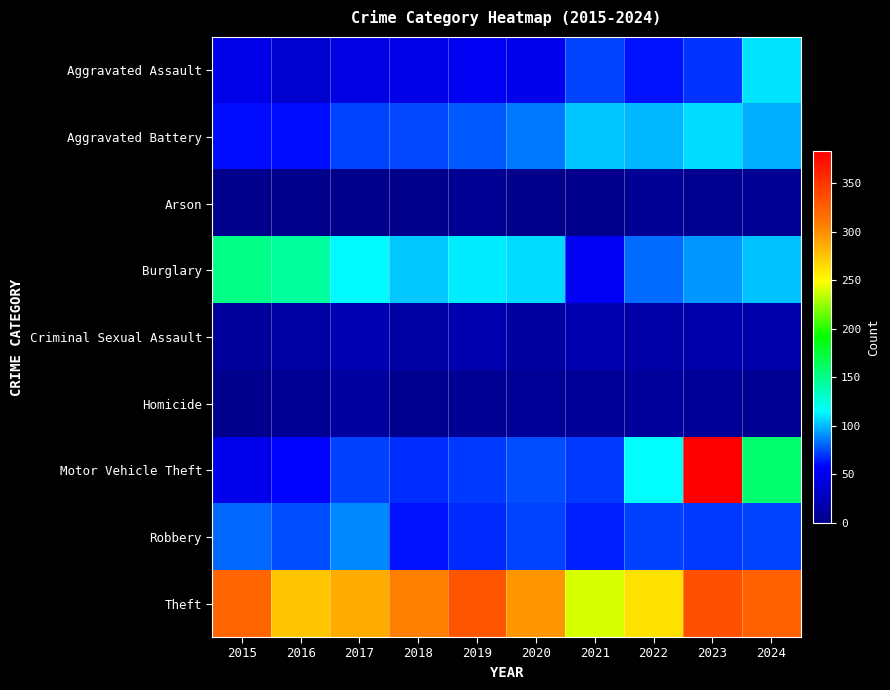

Reading right to left, extract all data points from this chart.

Aggravated Assault: 2024=109	2023=69	2022=62	2021=73	2020=49	2019=52	2018=47	2017=44	2016=34	2015=47
Aggravated Battery: 2024=97	2023=107	2022=99	2021=102	2020=85	2019=78	2018=74	2017=73	2016=60	2015=60
Arson: 2024=5	2023=3	2022=5	2021=1	2020=0	2019=4	2018=1	2017=1	2016=1	2015=1
Burglary: 2024=101	2023=92	2022=82	2021=53	2020=107	2019=111	2018=103	2017=114	2016=144	2015=151
Criminal Sexual Assault: 2024=16	2023=16	2022=14	2021=19	2020=11	2019=18	2018=13	2017=20	2016=12	2015=9
Homicide: 2024=4	2023=7	2022=8	2021=6	2020=6	2019=4	2018=2	2017=11	2016=5	2015=1
Motor Vehicle Theft: 2024=158	2023=383	2022=115	2021=71	2020=75	2019=71	2018=68	2017=72	2016=58	2015=49
Robbery: 2024=73	2023=71	2022=72	2021=65	2020=73	2019=67	2018=62	2017=89	2016=75	2015=81
Theft: 2024=325	2023=335	2022=262	2021=240	2020=296	2019=332	2018=306	2017=286	2016=275	2015=323